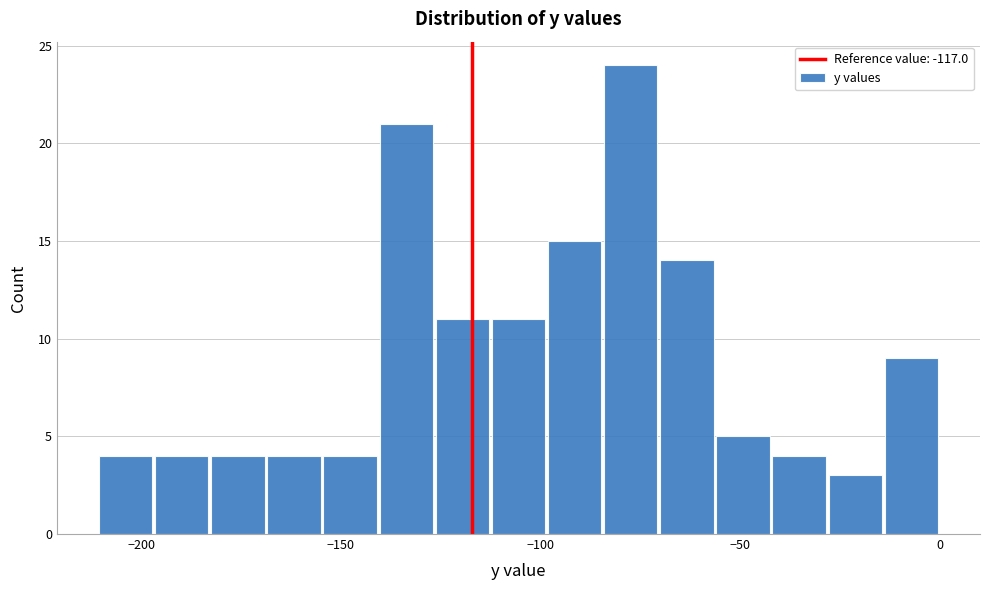

Around what value on the x-axis is the tallest bar? Give the approximate position of its centre, as read against the axis.

-75